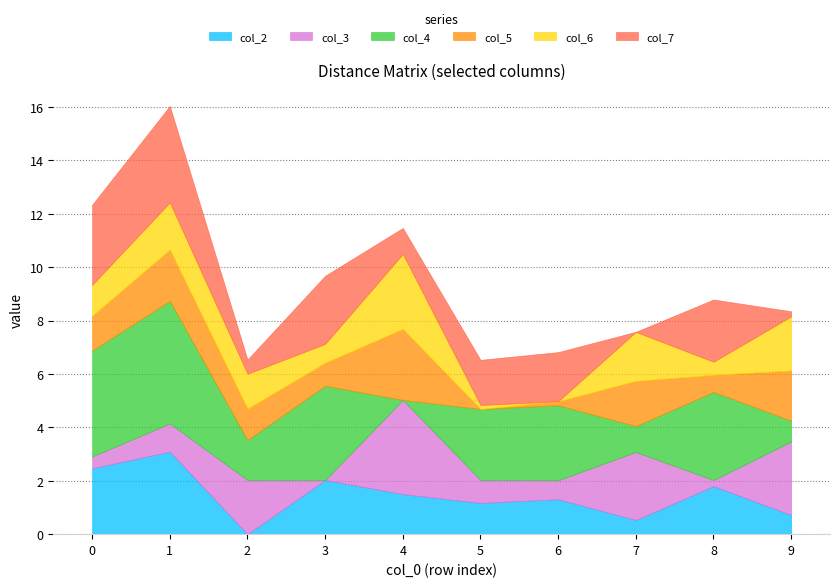

At which label is col_4 closest to 2?

2